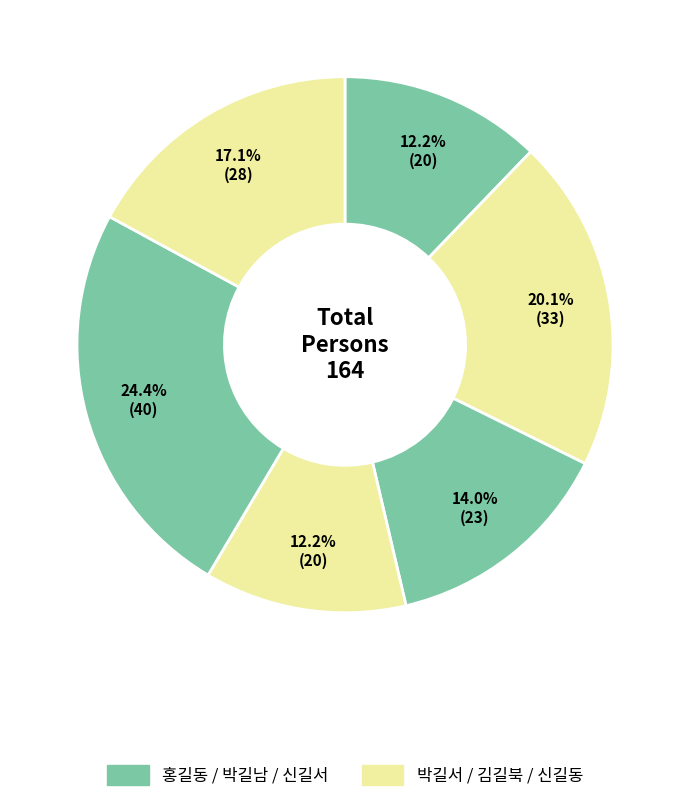

What is the smallest slice in the pie chart?

홍길동